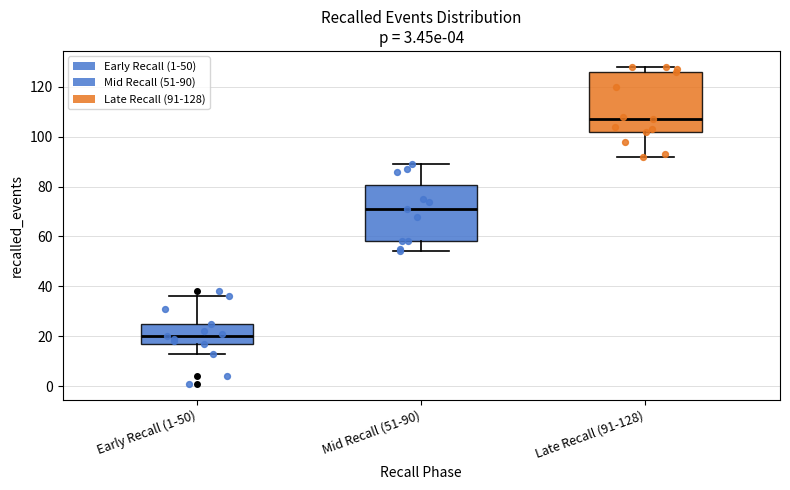

Which box has the lowest median line?

Early Recall (1-50)